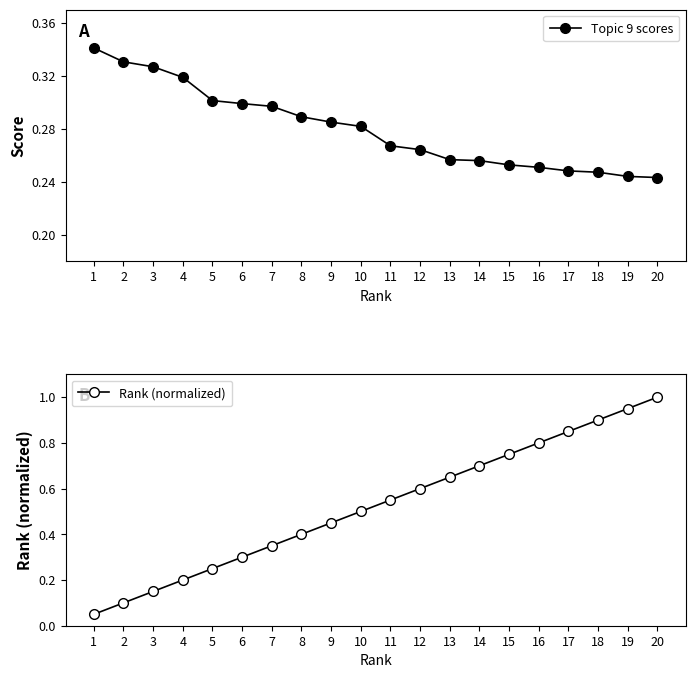

At which category is the sum across all series the highest?

20